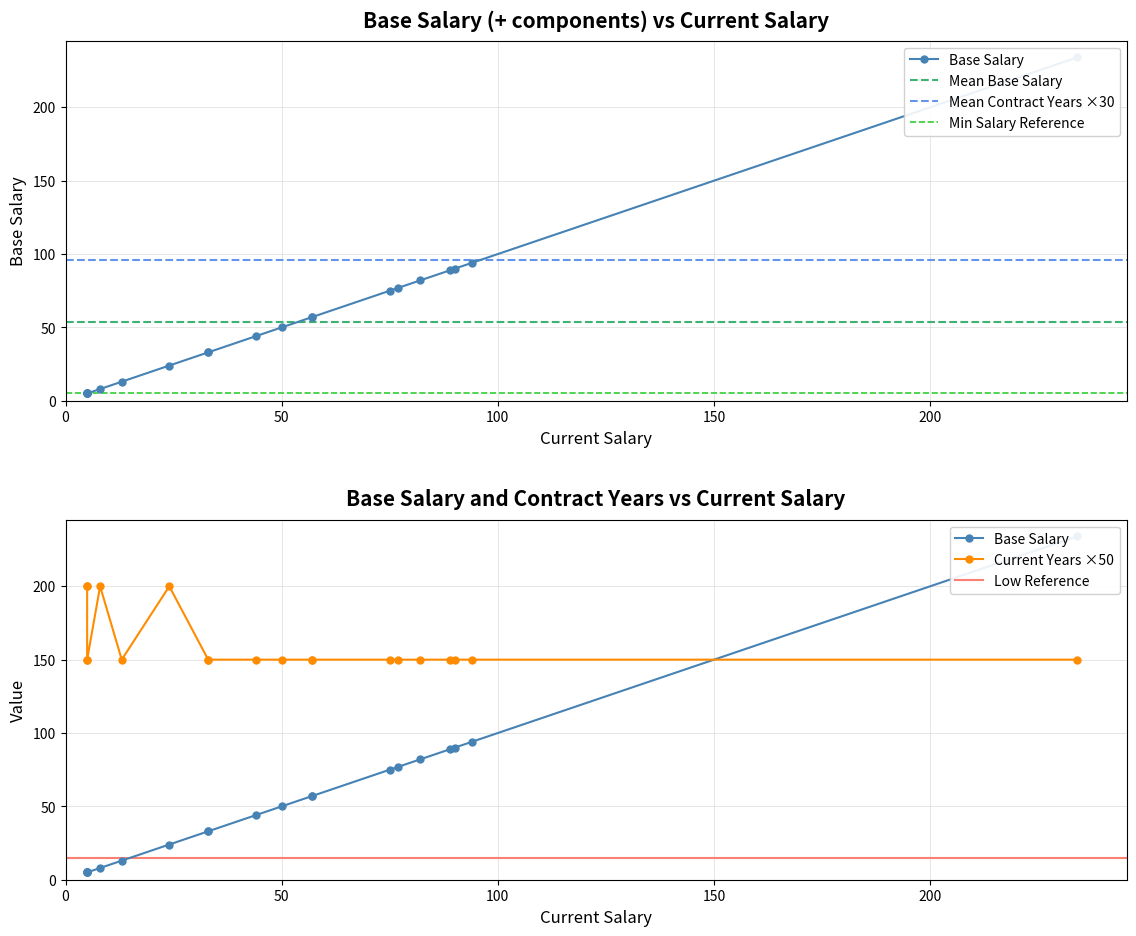

True or false: Current Years and Base Salary intersect in this chart.

False